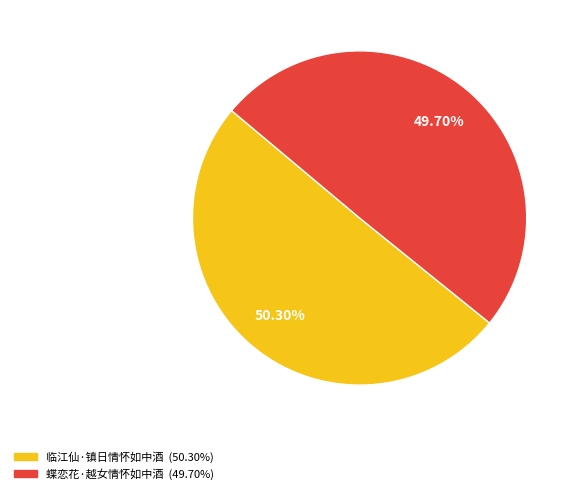

Count the number of slices in the pie.

2